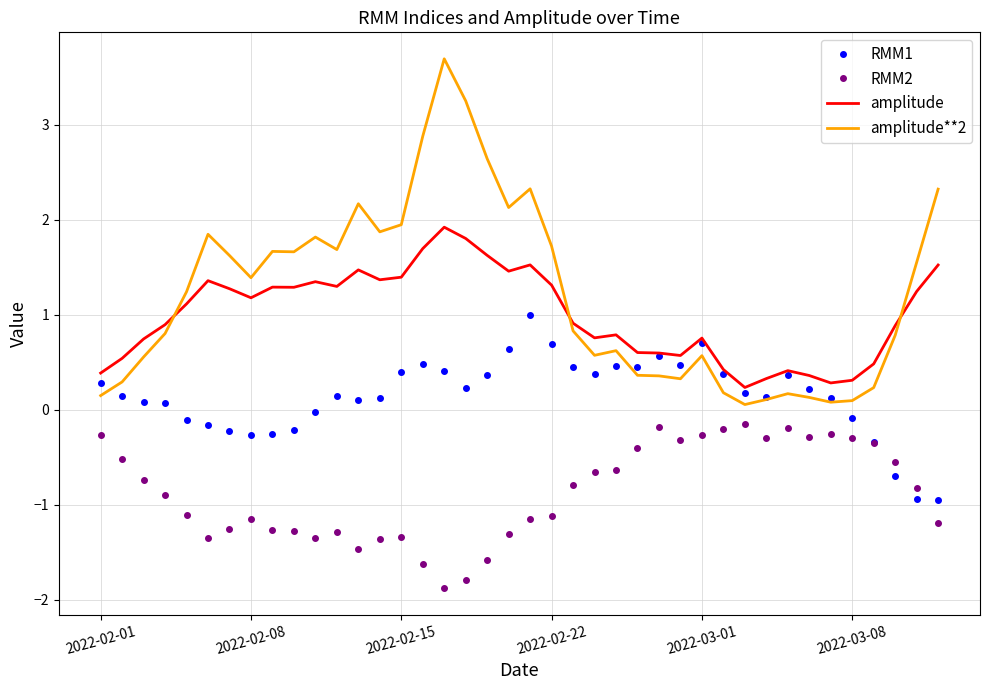

True or false: RMM2 and amplitude**2 cross at least once.

False